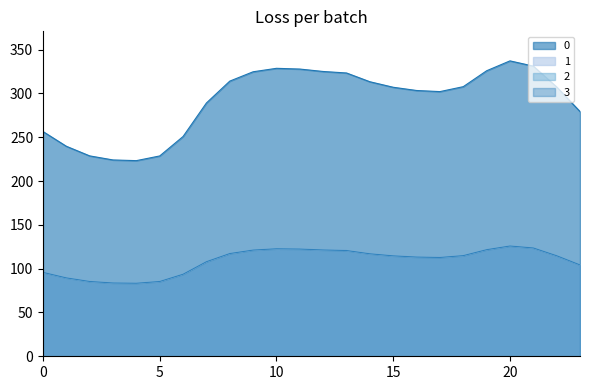

What is the difference between the maximum and minimum values in the 3 series?

42.5